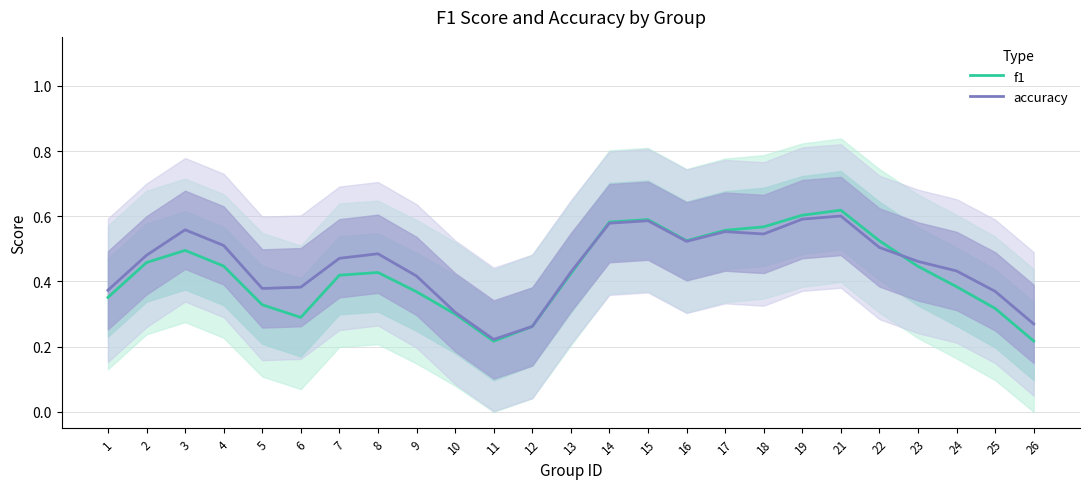

Count the number of data series in this chart.

2